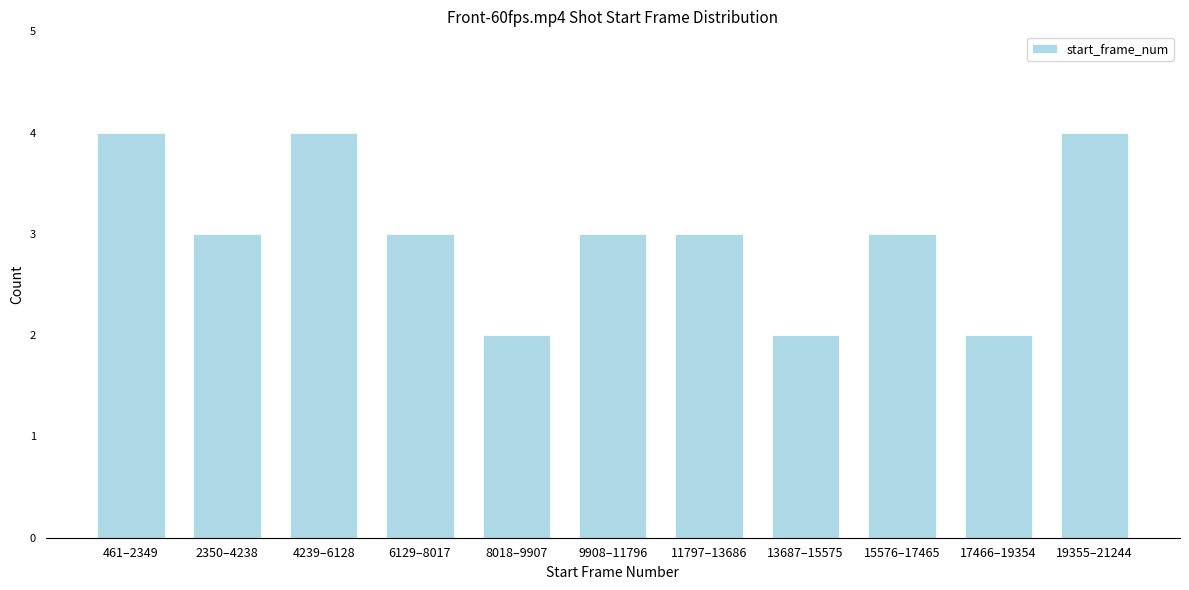

Reading right to left, extract all data points from this chart.

19355–21244=4	17466–19354=2	15576–17465=3	13687–15575=2	11797–13686=3	9908–11796=3	8018–9907=2	6129–8017=3	4239–6128=4	2350–4238=3	461–2349=4